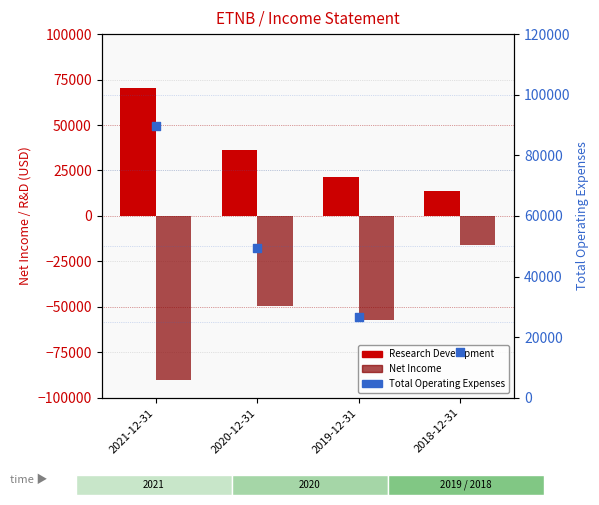

Which series contains the lowest Y value?

Net Income